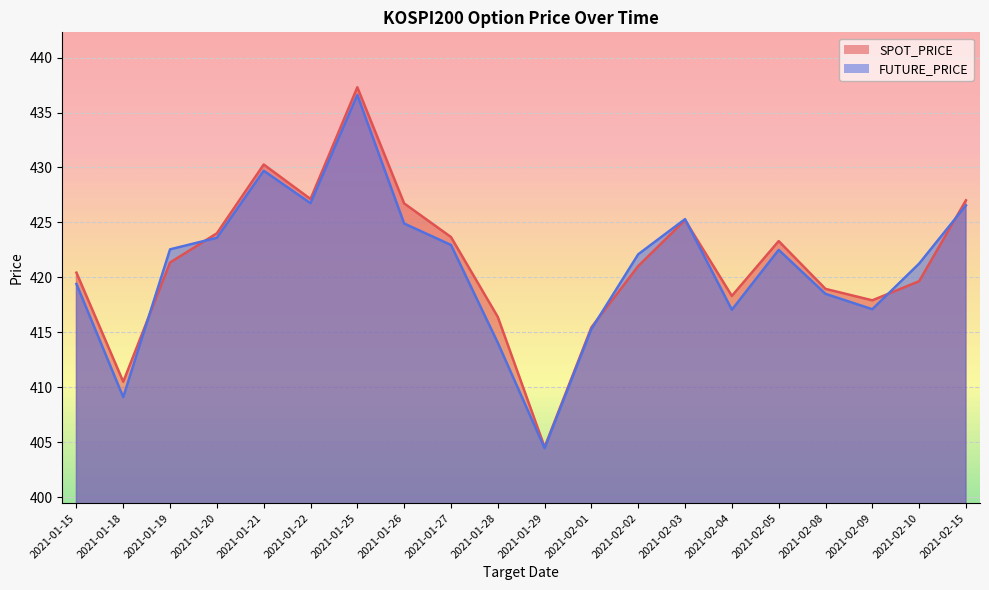

What is the average value of the SPOT_PRICE series?

421.5